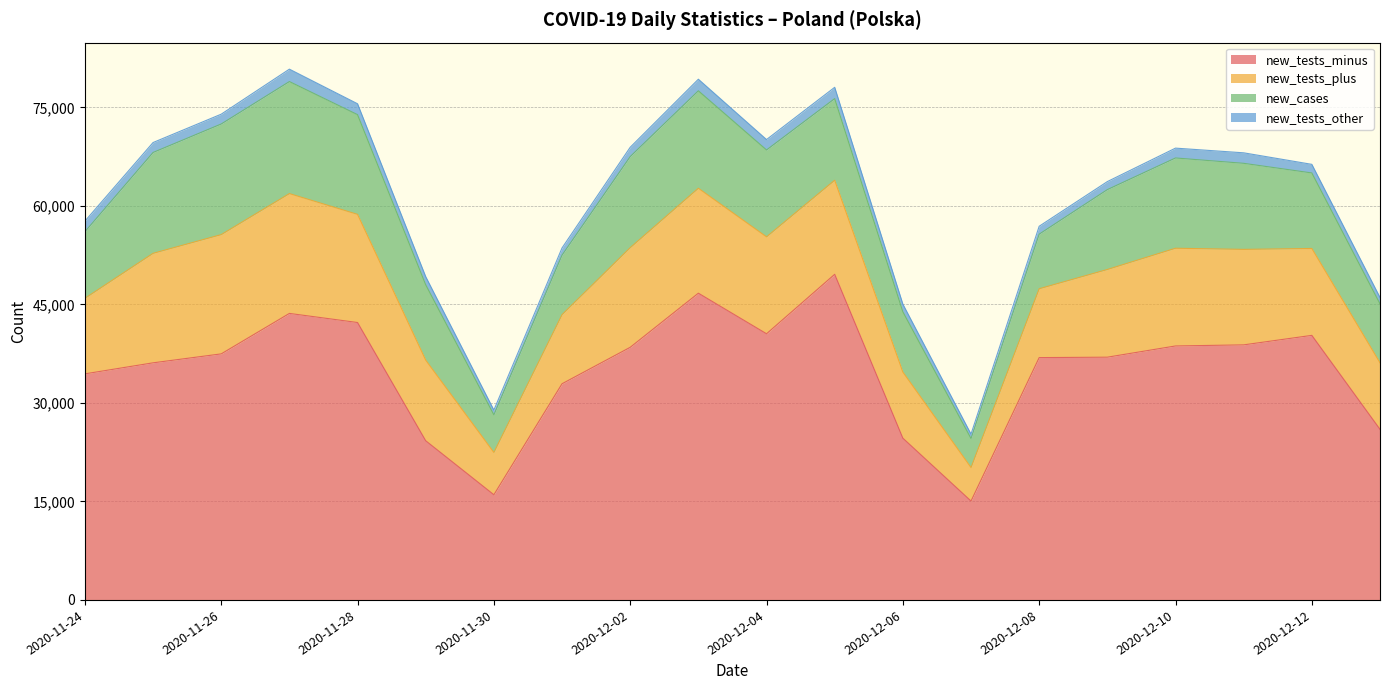

What is the greatest value displayed?

49585